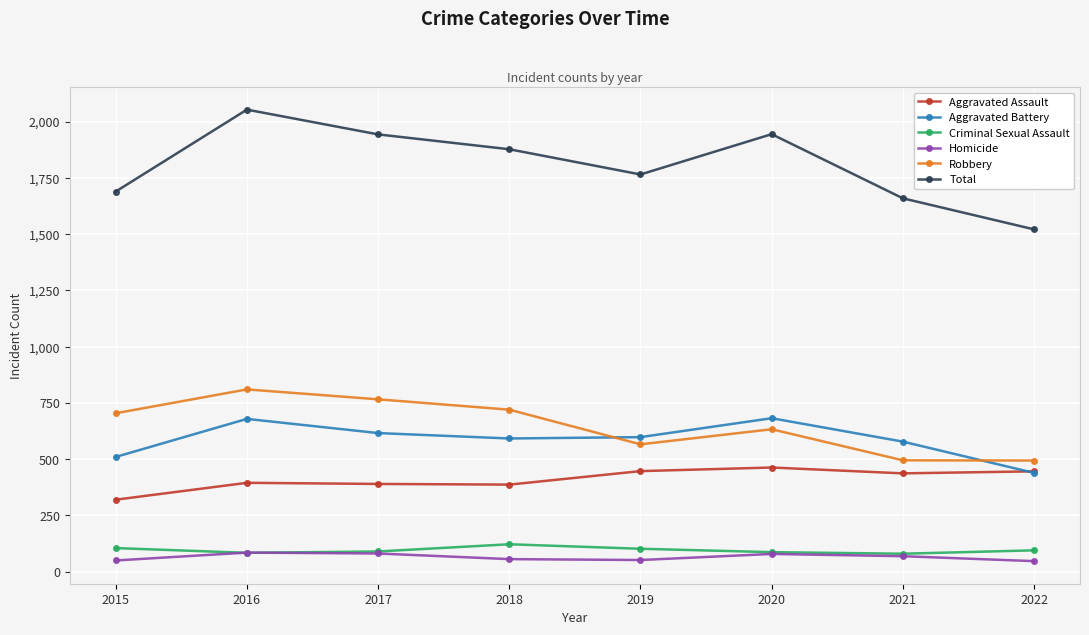

How many lines are shown in the chart?

6